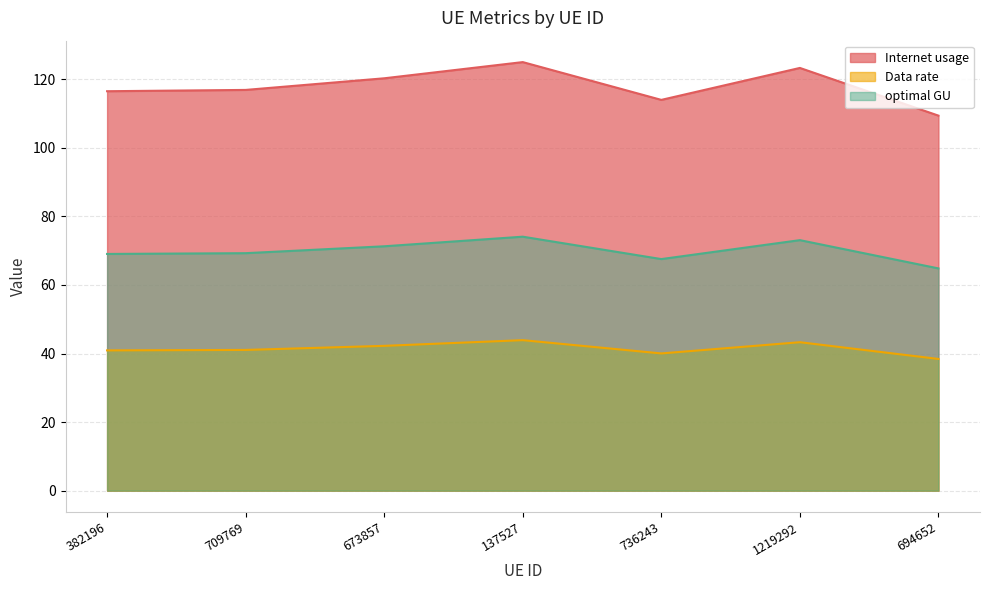

Rank the series by their maximum value, from lowest to highest.

Data rate, optimal GU, Internet usage